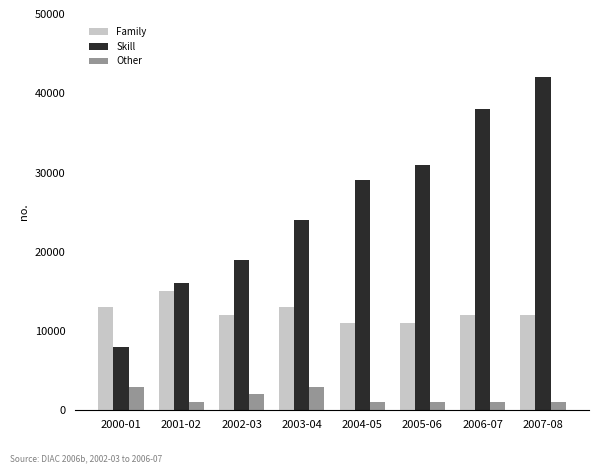

Rank the series by their maximum value, from lowest to highest.

Other, Family, Skill